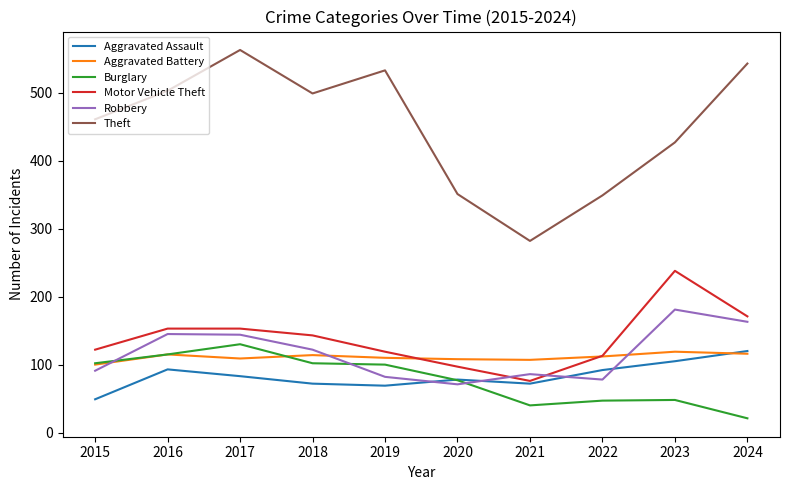

Which category has the highest value in the Robbery series?

2023